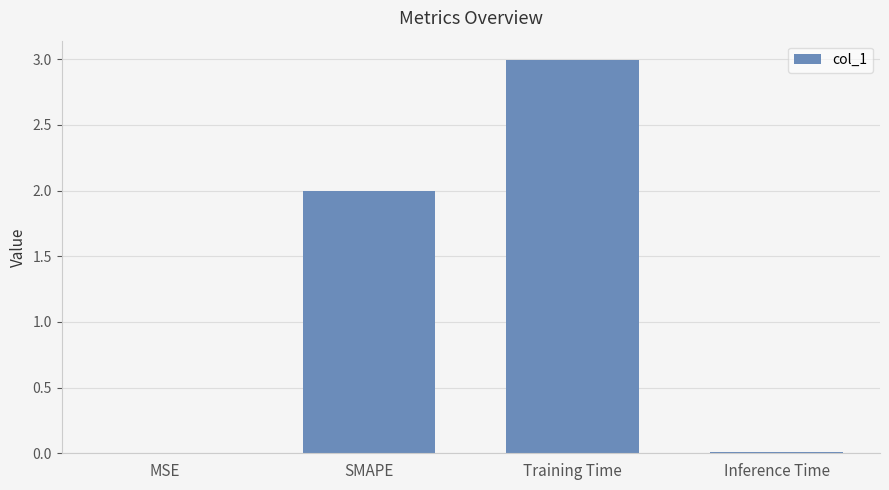

Which category has the highest value across all series?

Training Time